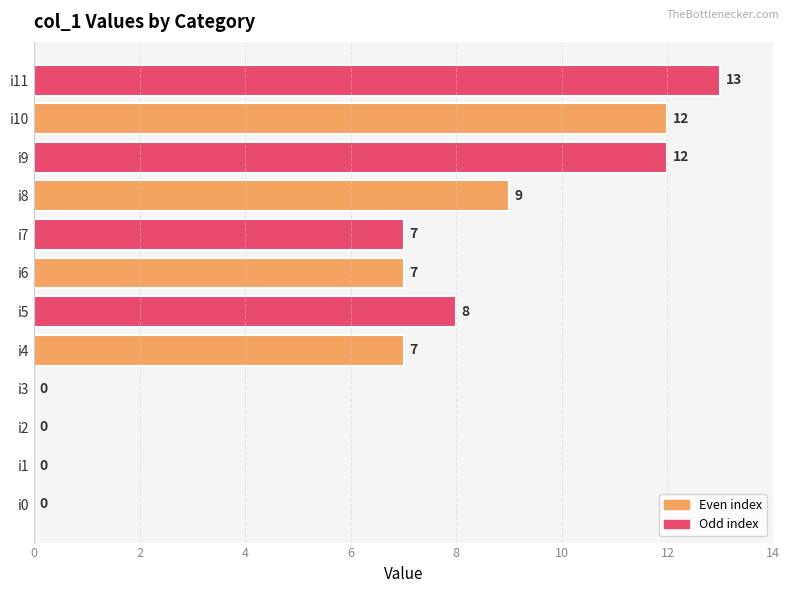

What is the sum of the values at i7 and i3?

7